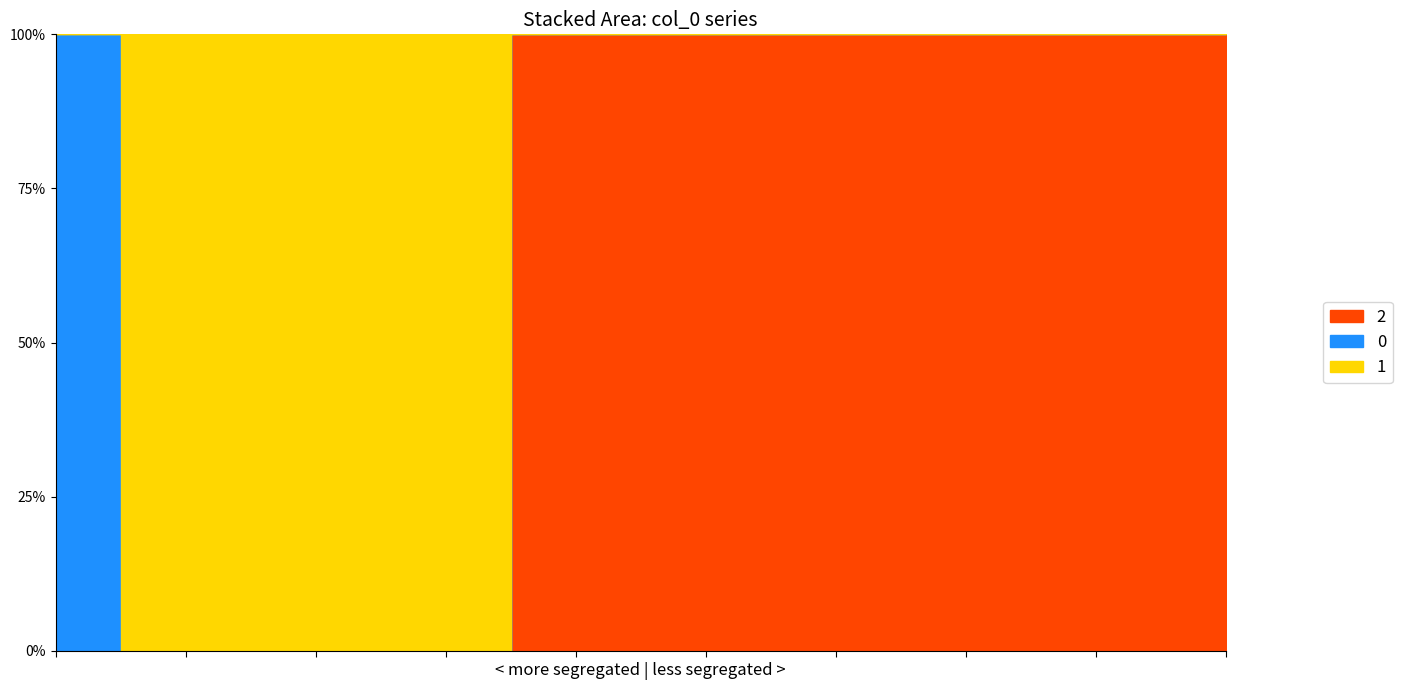

What is the sum of the 1 values at 10 and 4?

1